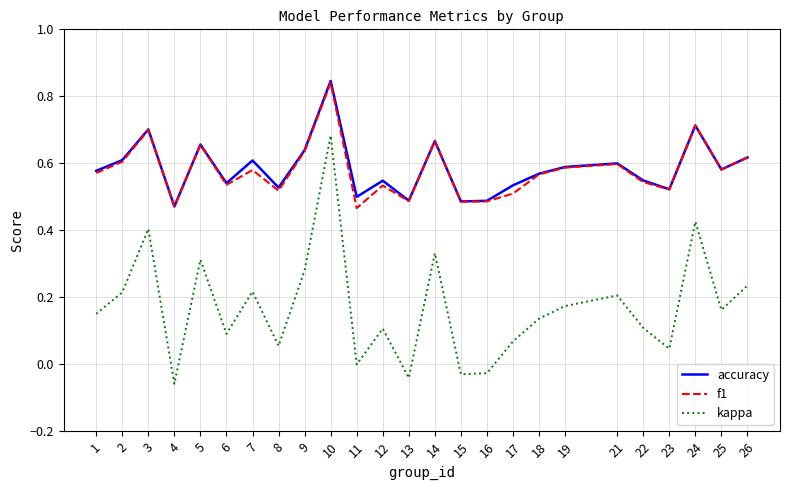

Where is the first local minimum for accuracy?

4